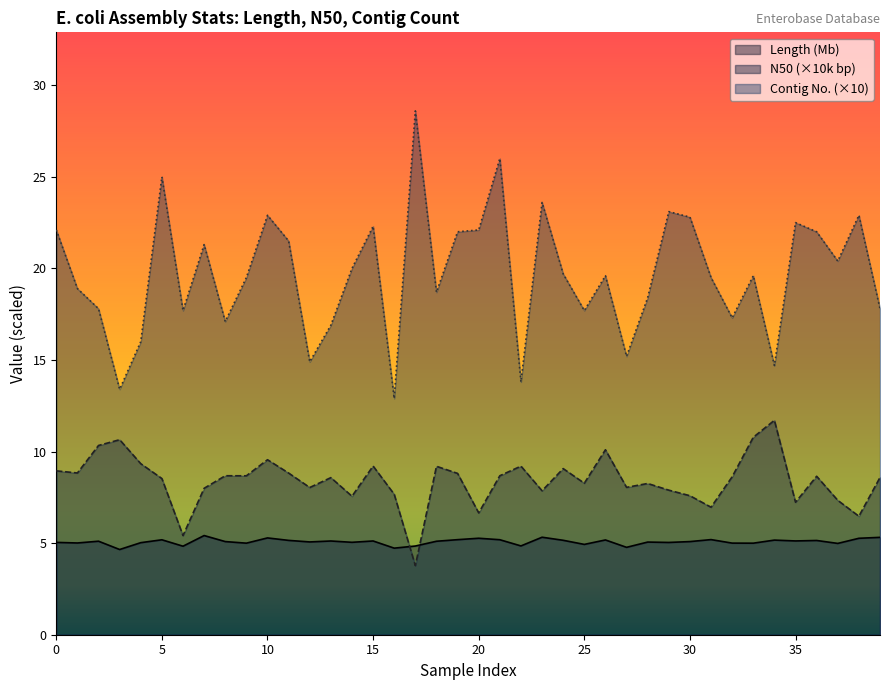

True or false: Contig Number(>=200 bp) and Length cross at least once.

False